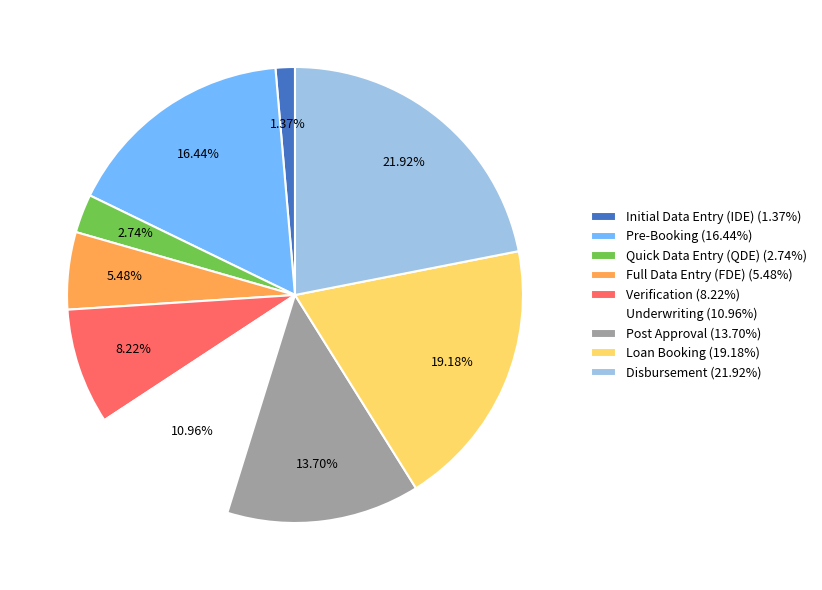

Which slice is the largest?

Disbursement